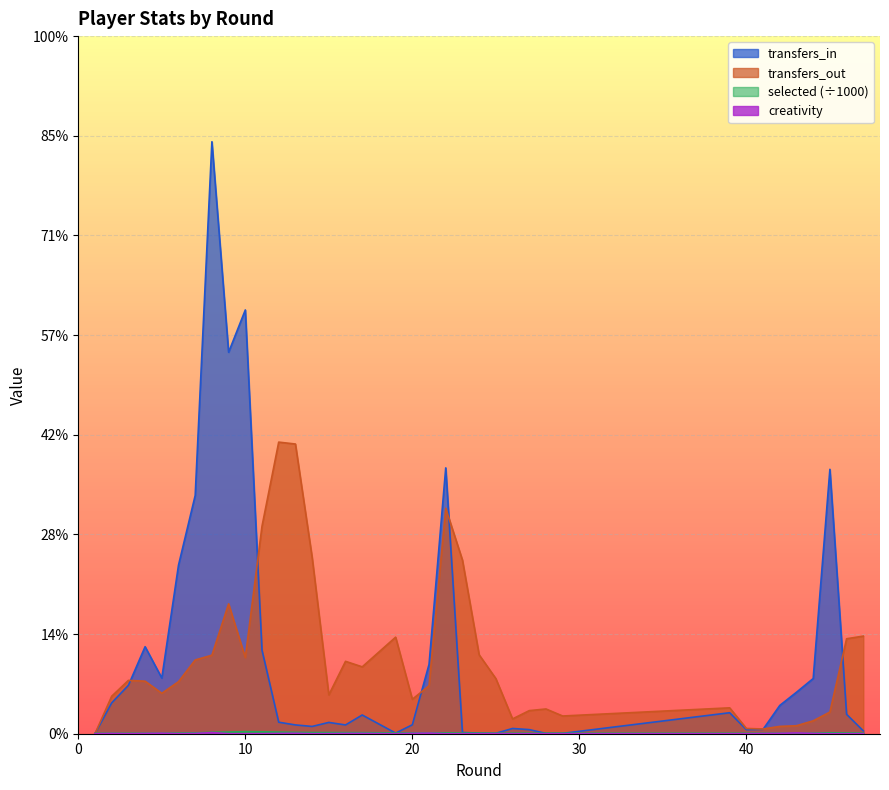

What is the greatest value displayed?

29701.0